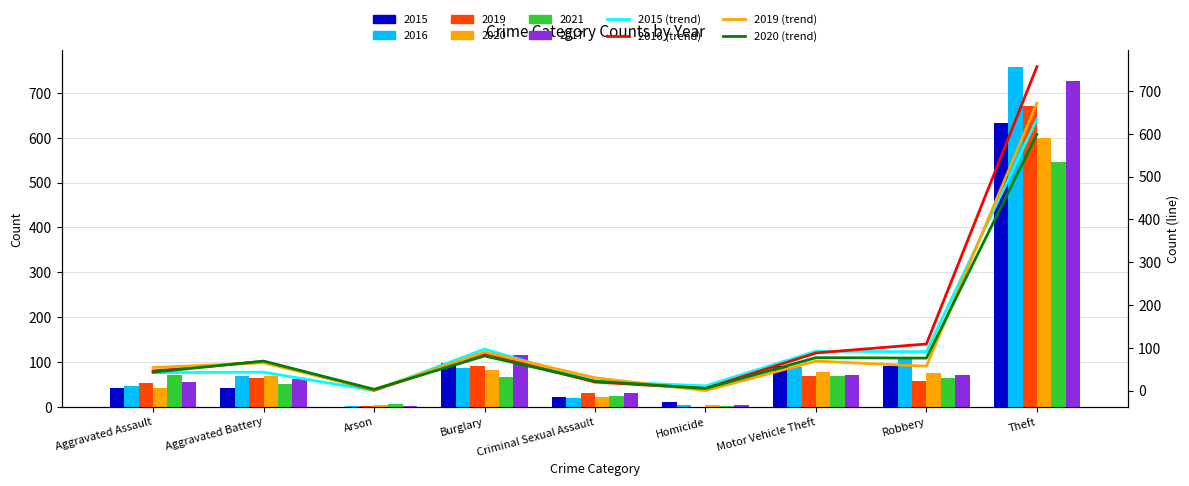

What is the sum of the 2016 (line) values at Motor Vehicle Theft and Aggravated Assault?

134